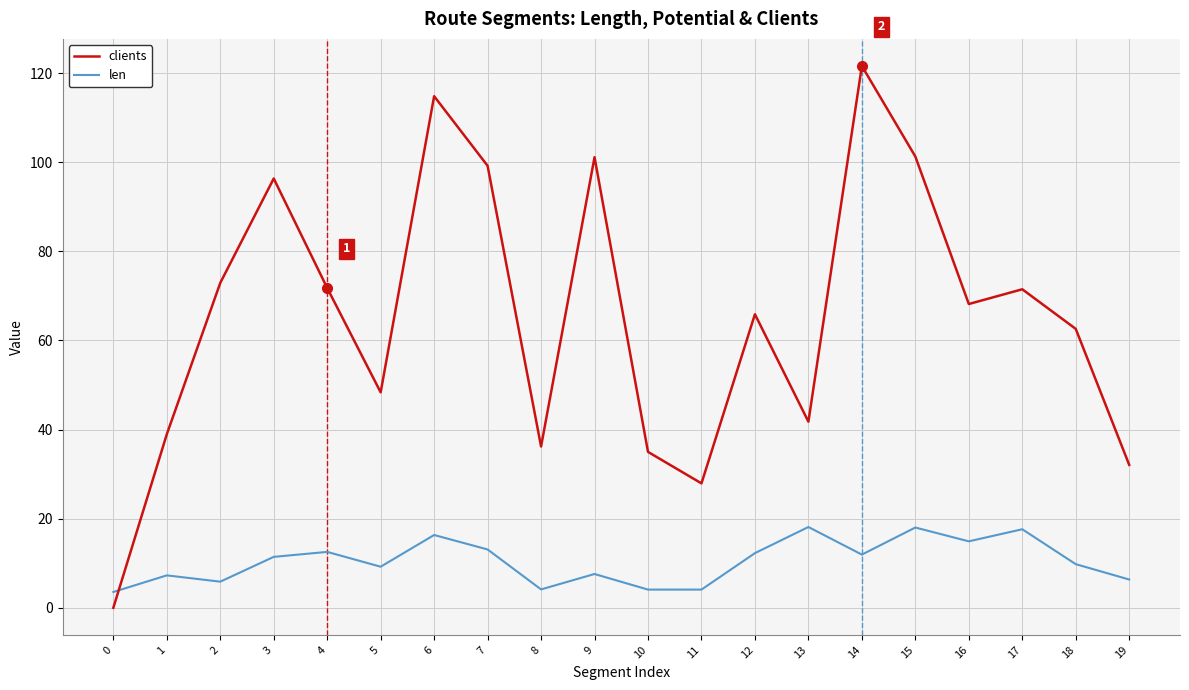

List the series in order of their peak value, lowest first.

len, clients